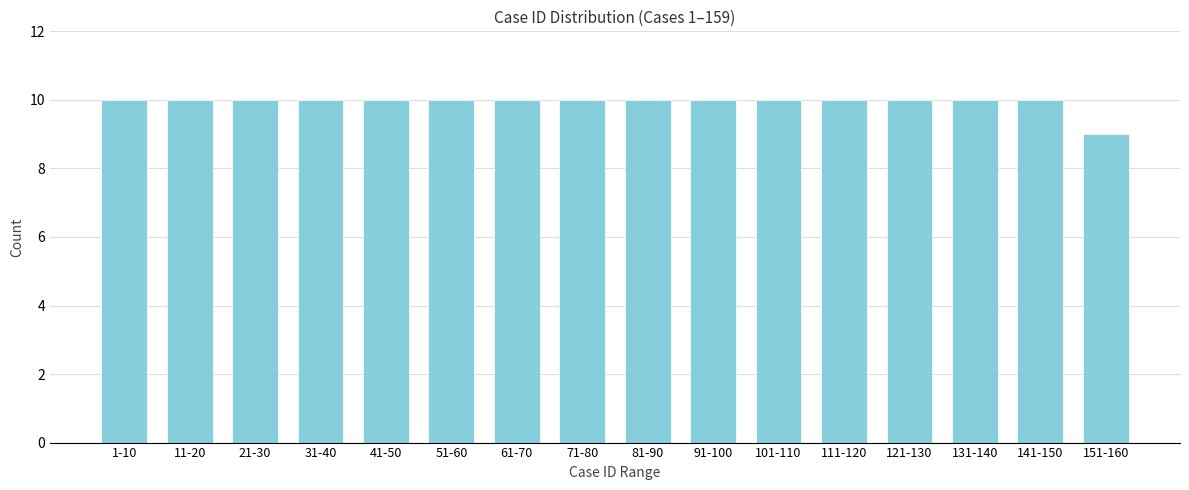

Reading right to left, list all the values displayed in this chart.

151-160=9	141-150=10	131-140=10	121-130=10	111-120=10	101-110=10	91-100=10	81-90=10	71-80=10	61-70=10	51-60=10	41-50=10	31-40=10	21-30=10	11-20=10	1-10=10